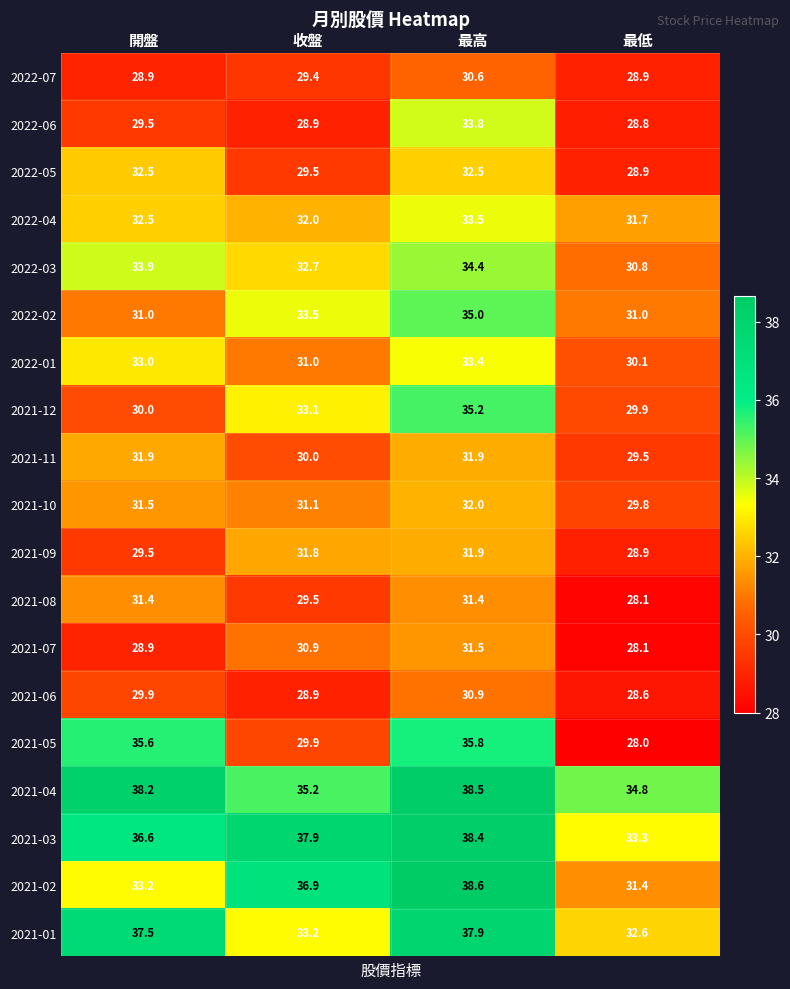

Which series has the largest range (max minus min)?

2021-05